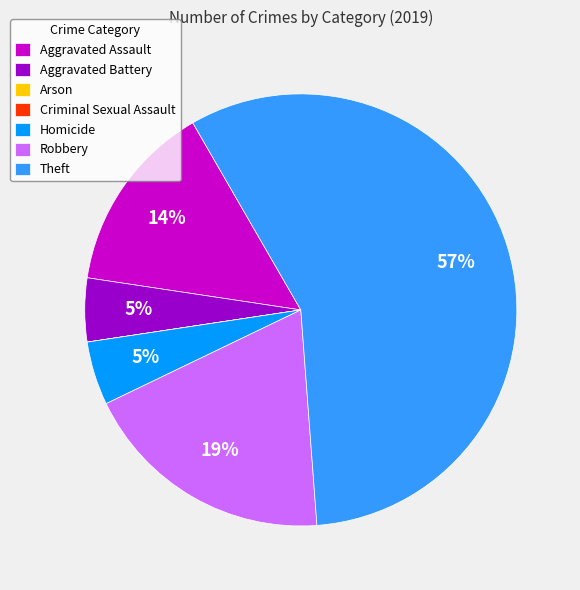

Is Theft the majority of the pie?

Yes